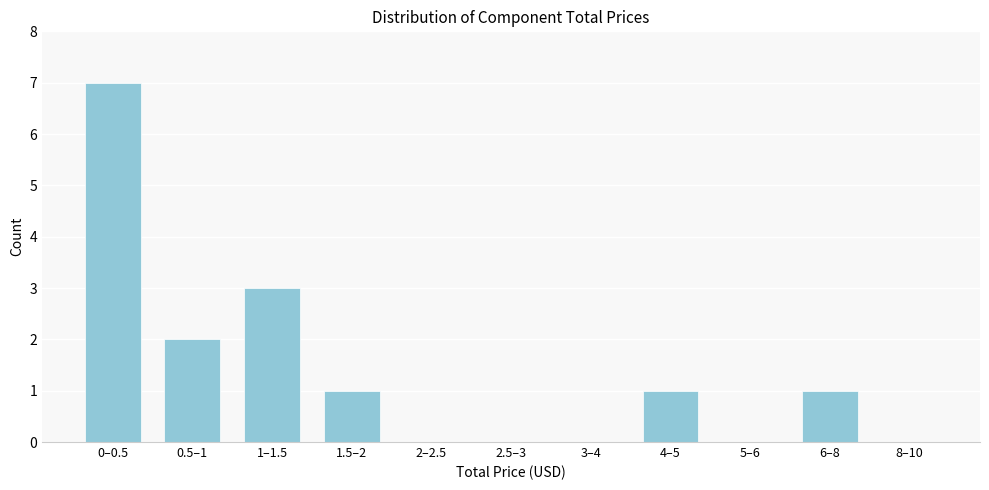

Reading right to left, list all the values displayed in this chart.

8–10=0	6–8=1	5–6=0	4–5=1	3–4=0	2.5–3=0	2–2.5=0	1.5–2=1	1–1.5=3	0.5–1=2	0–0.5=7